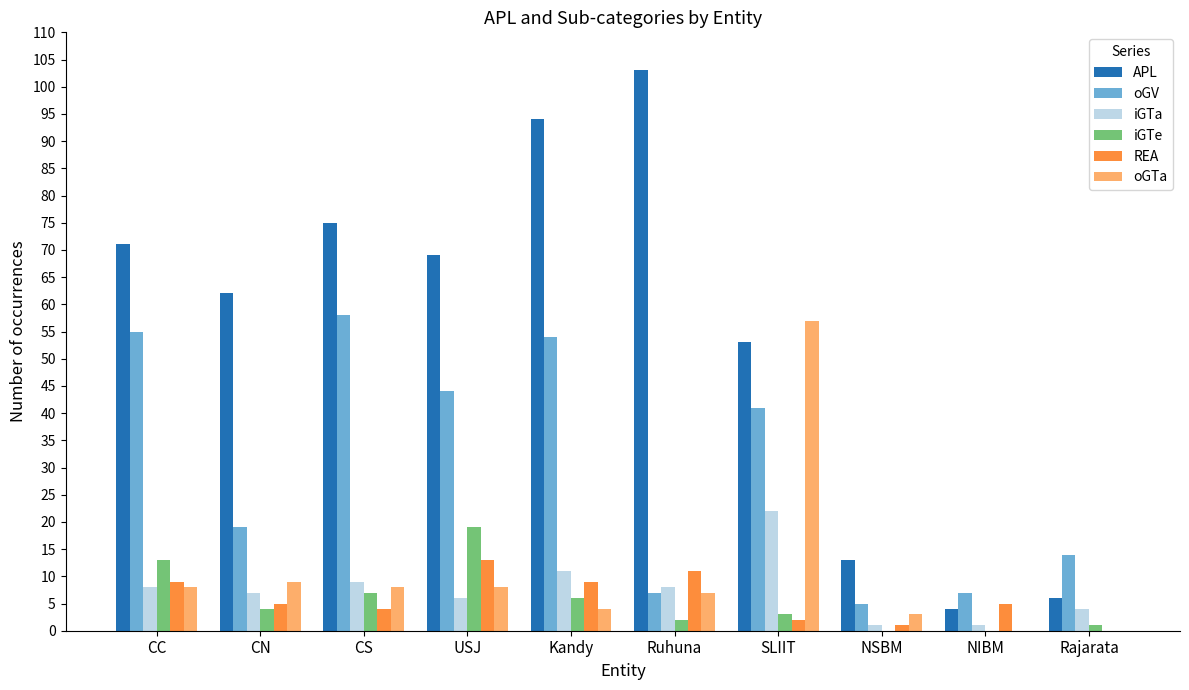

Are the bars horizontal?

No